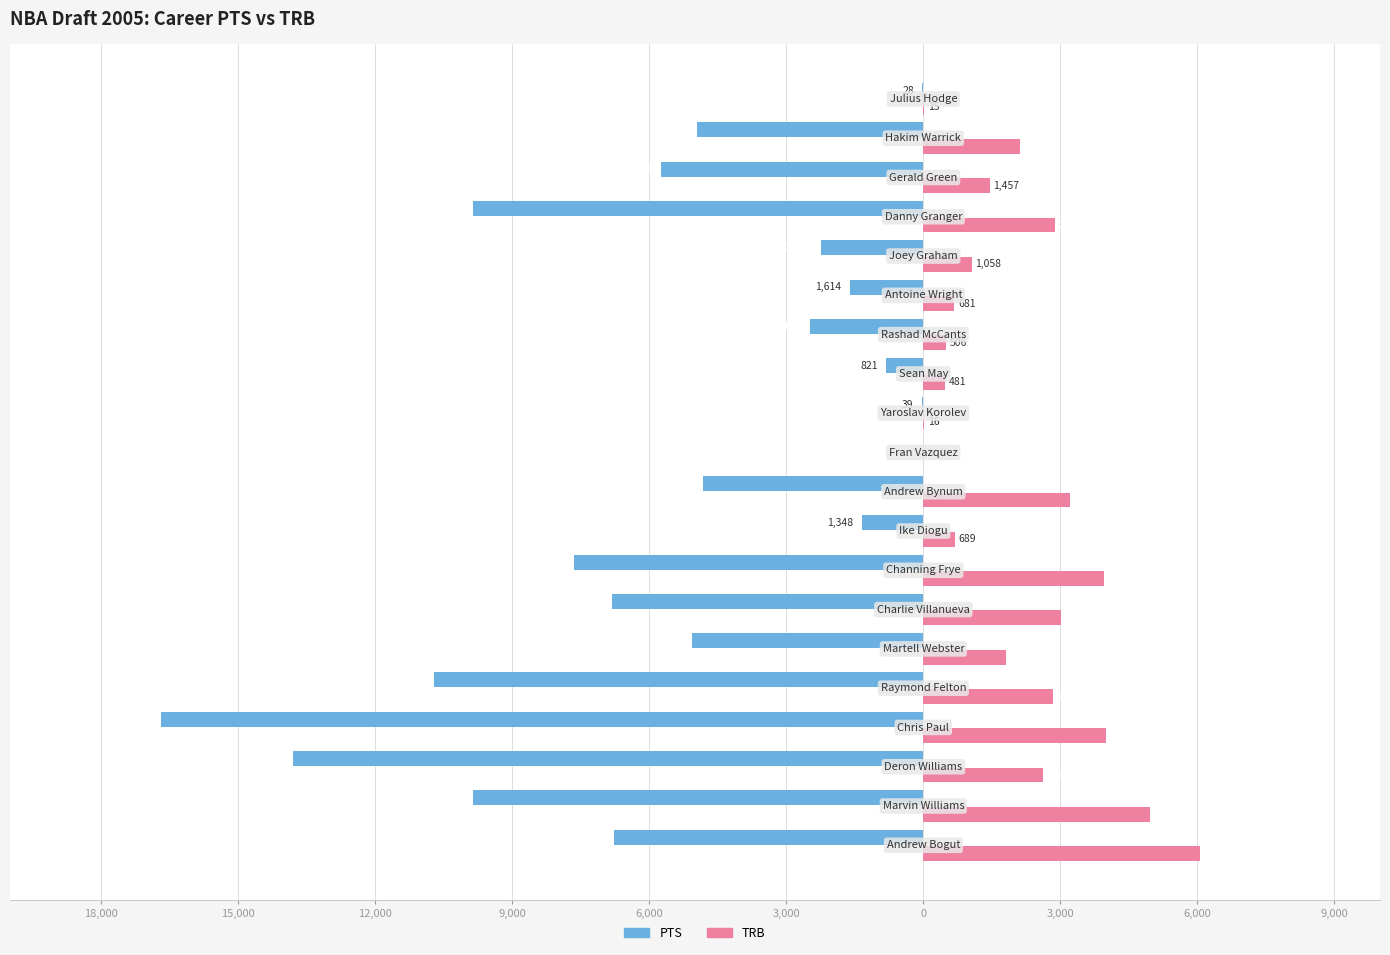

What is the label of the 15th bar from the right?

3,000